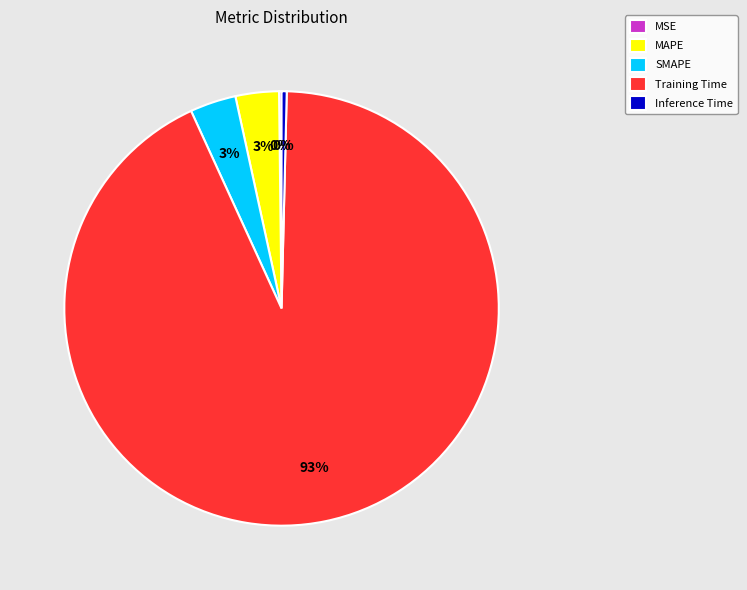

What is the largest slice in the pie chart?

Training Time